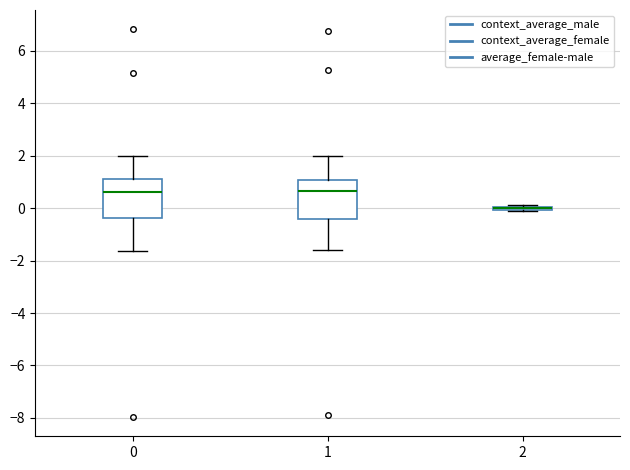

Where does the lower whisker of the box at x = 1 end on the y-axis? The values are not printed on the chart, so give them approximately, as read against the axis.

-1.6